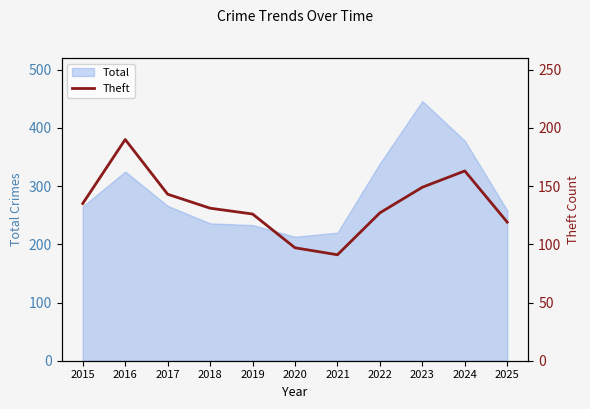

Reading left to right, what are all the values shown in this chart?

2015=135	2016=190	2017=143	2018=131	2019=126	2020=97	2021=91	2022=127	2023=149	2024=163	2025=119